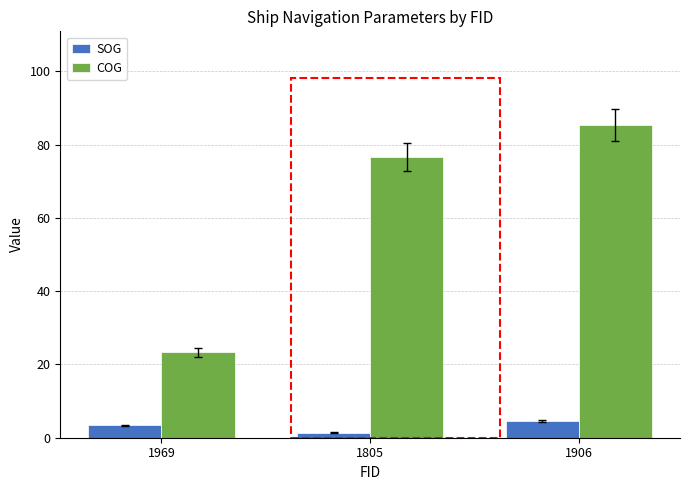

How many bars are there in total?

6